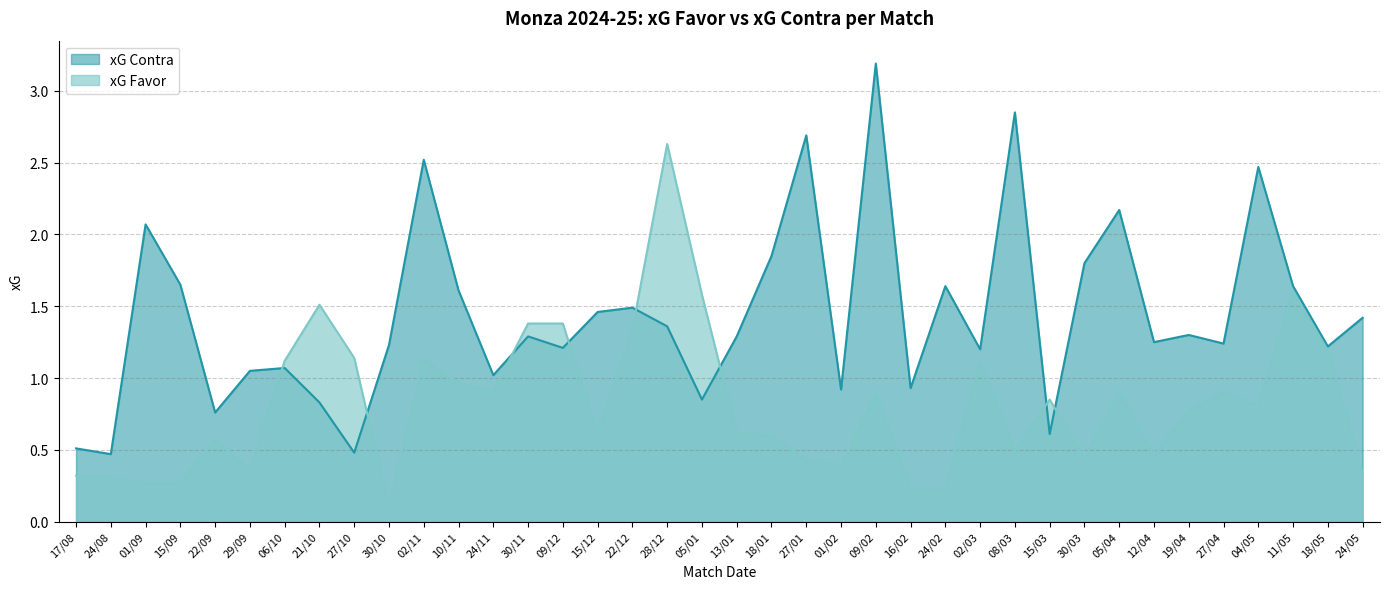

True or false: xG Favor and xG Contra cross at least once.

True